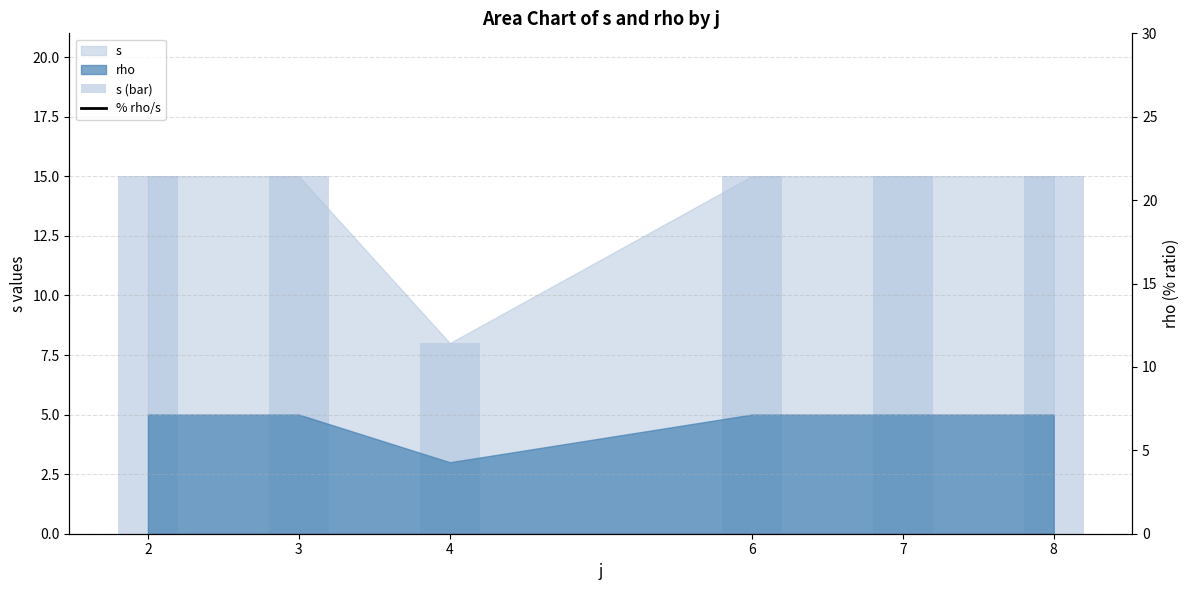

Is it true that s (bar) equals 8.7 at 2?

False